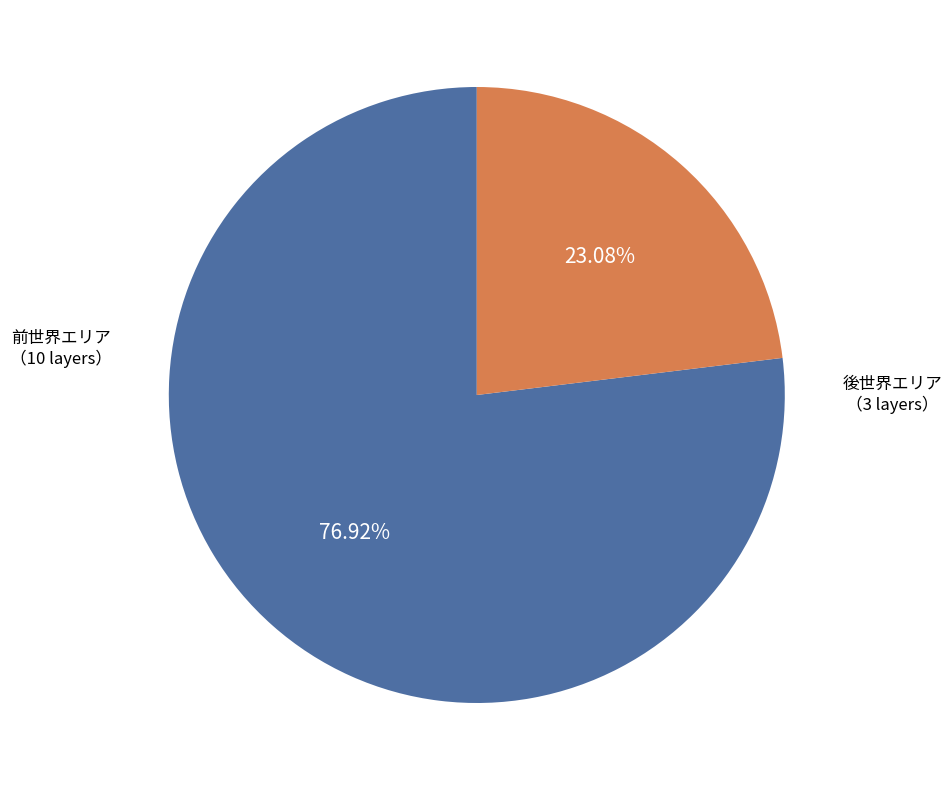

Does any single category account for the majority?

Yes